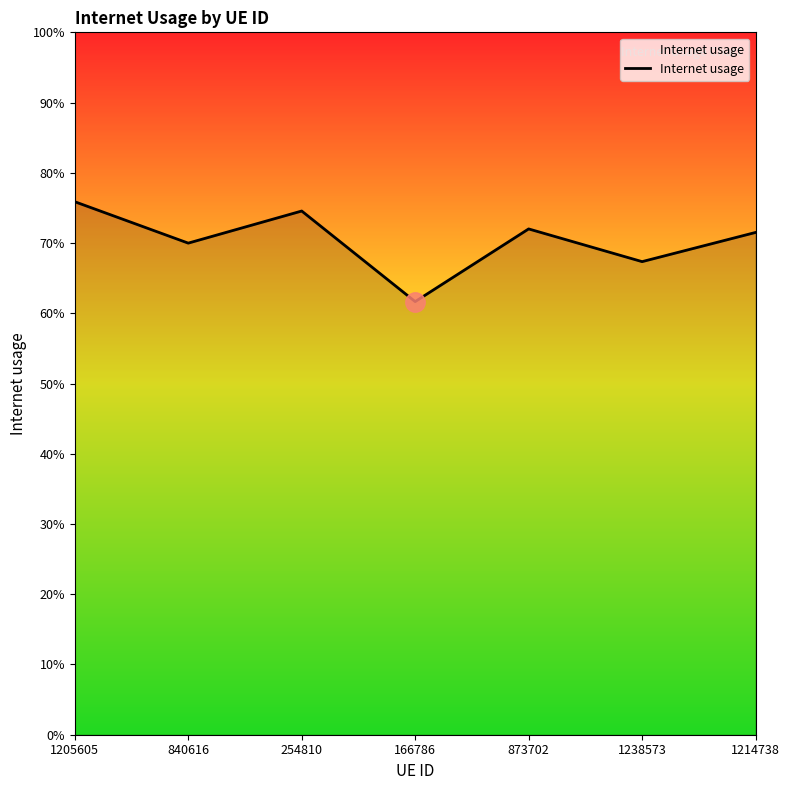

What is the label of the 7th point from the left?

1214738